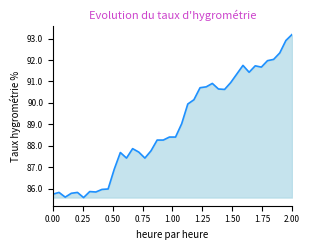

What is the minimum value shown in the chart?

85.6